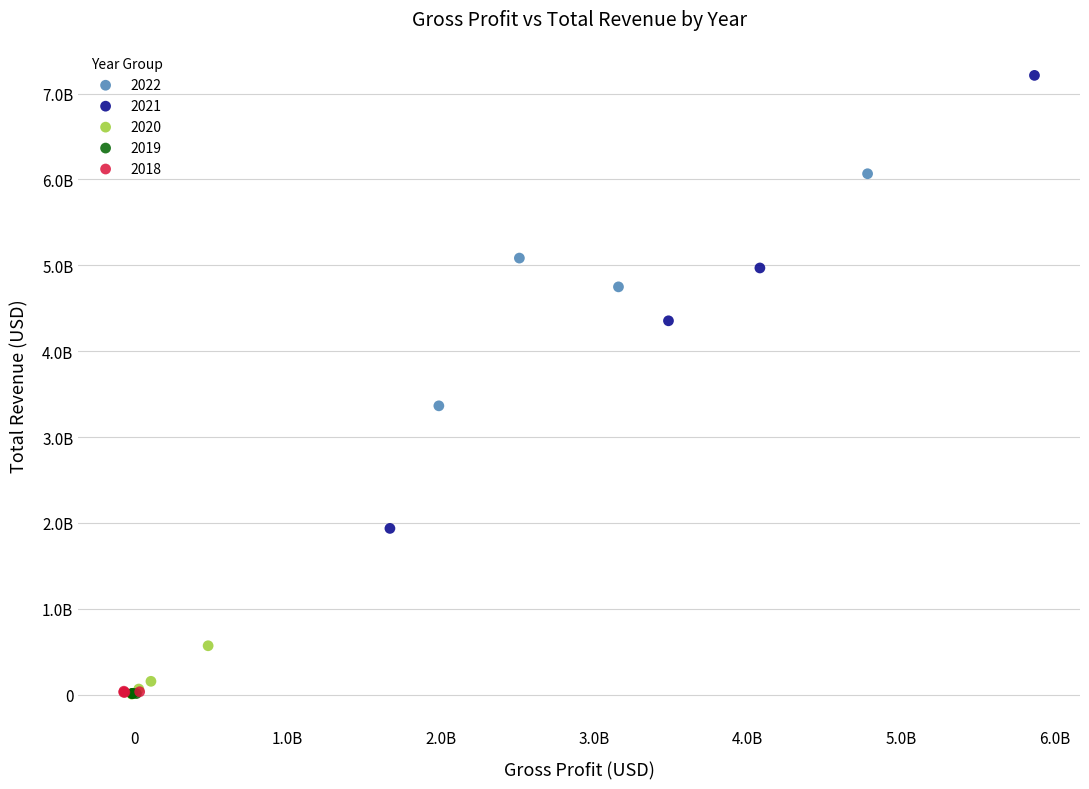

What are all the series names shown in the legend?

2022, 2021, 2020, 2019, 2018